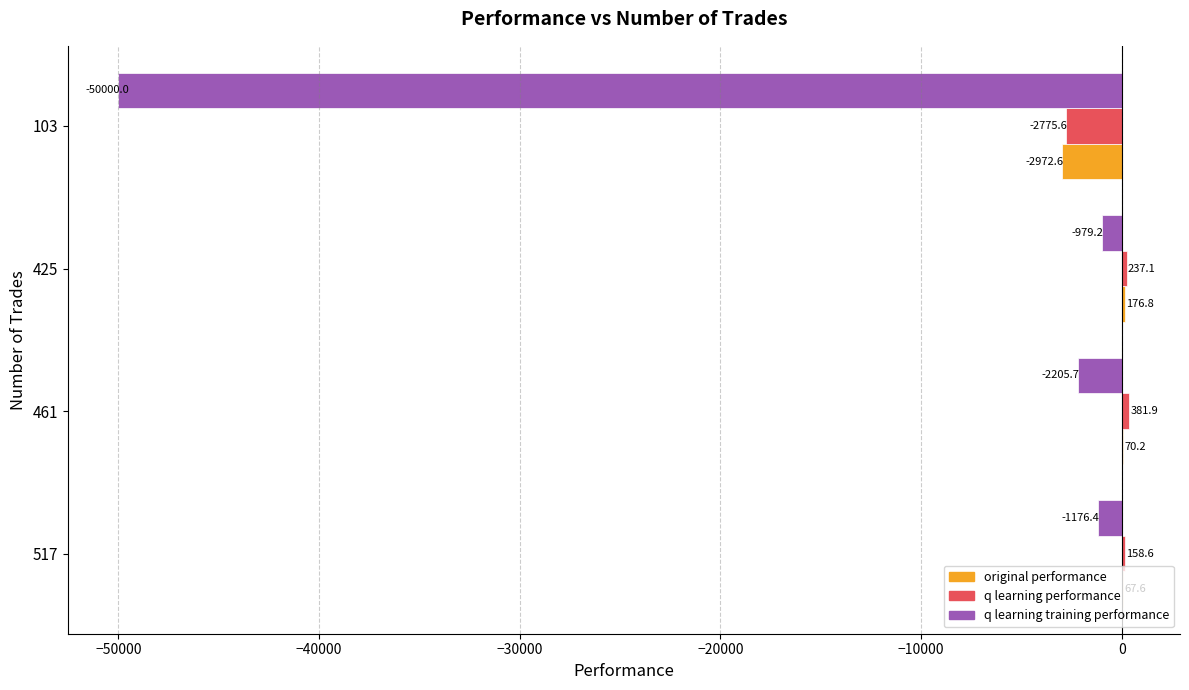

What is the sum of all original performance values?

-2658.0